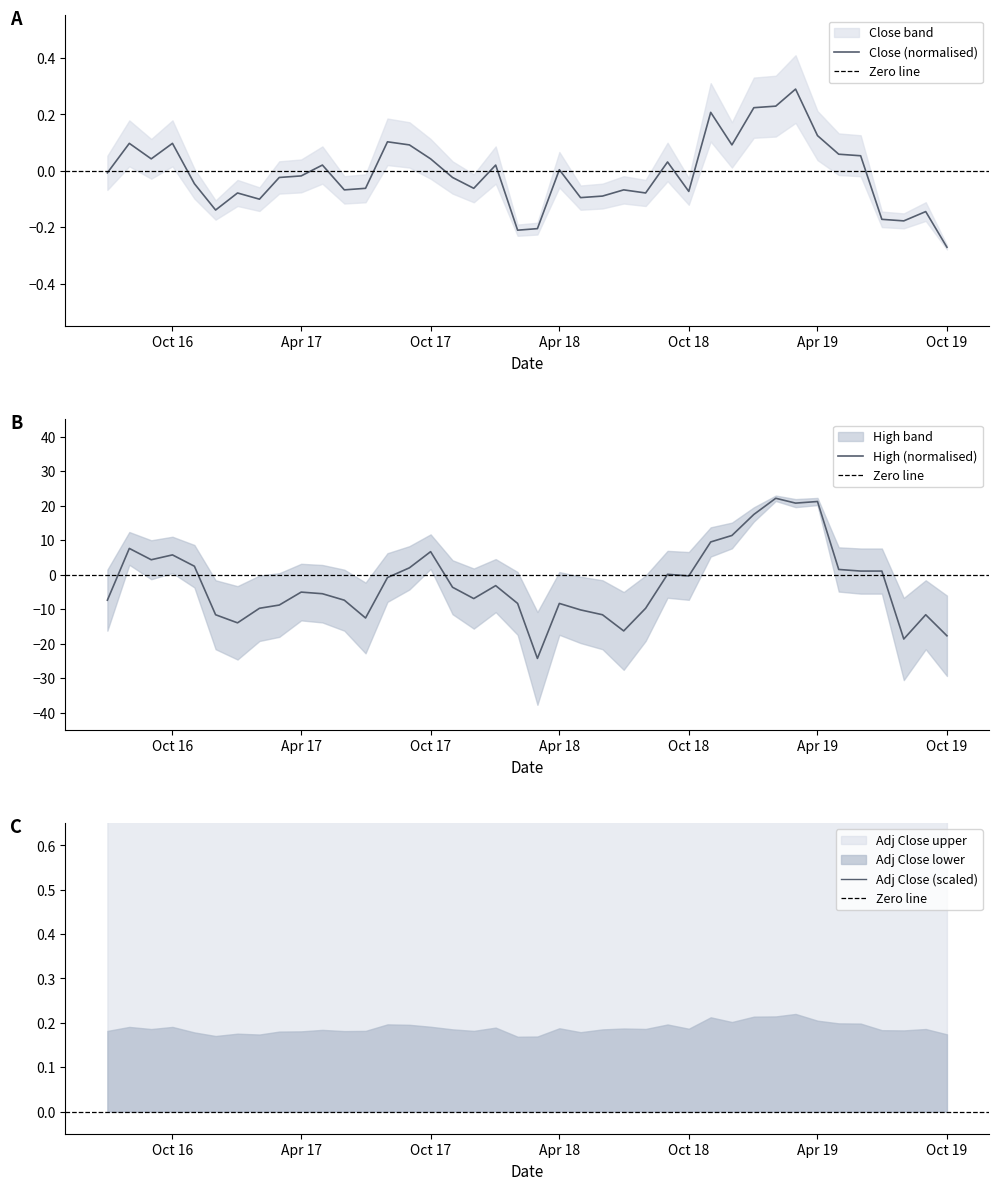

The Close series shows -0.0 at 2018-05. True or false?

False